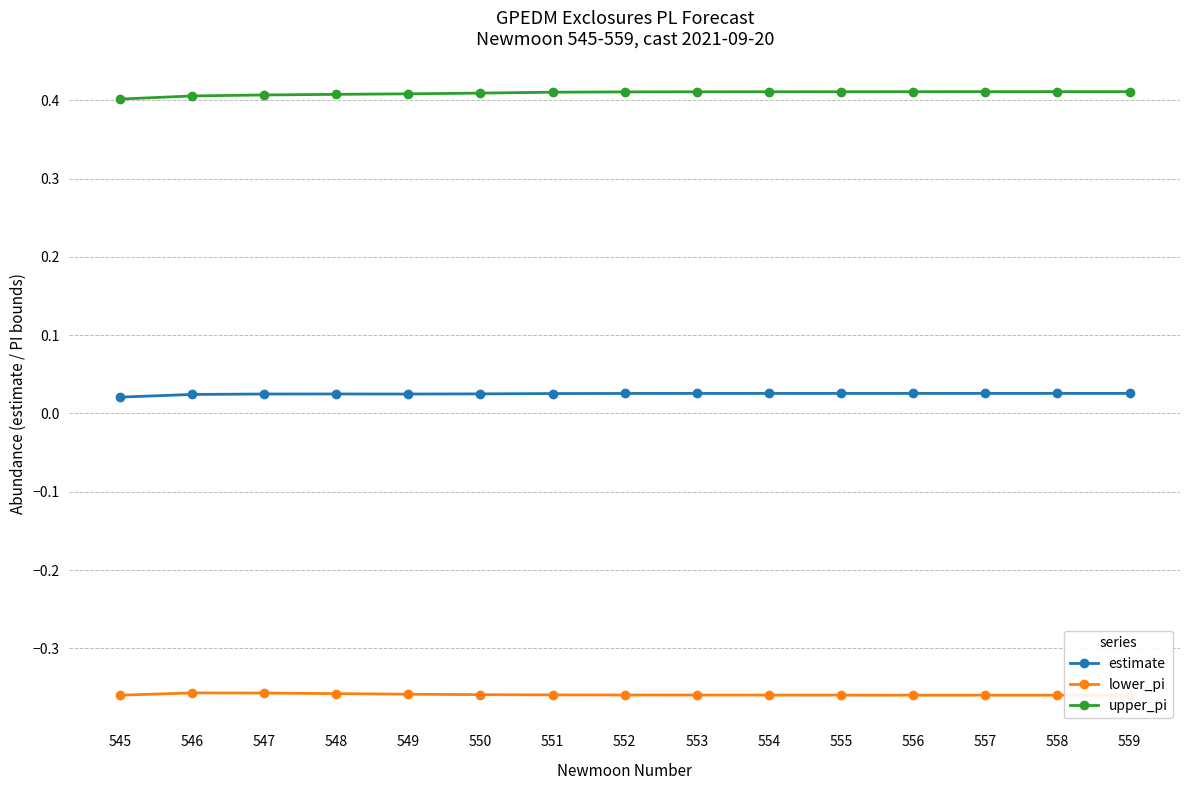

List the series in order of their overall mean, lowest first.

lower_pi, estimate, upper_pi